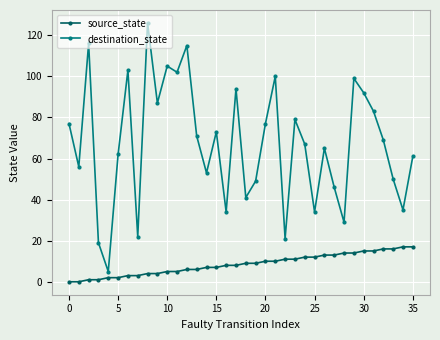

What is the difference between the second highest and minimum values in the destination_state series?

111